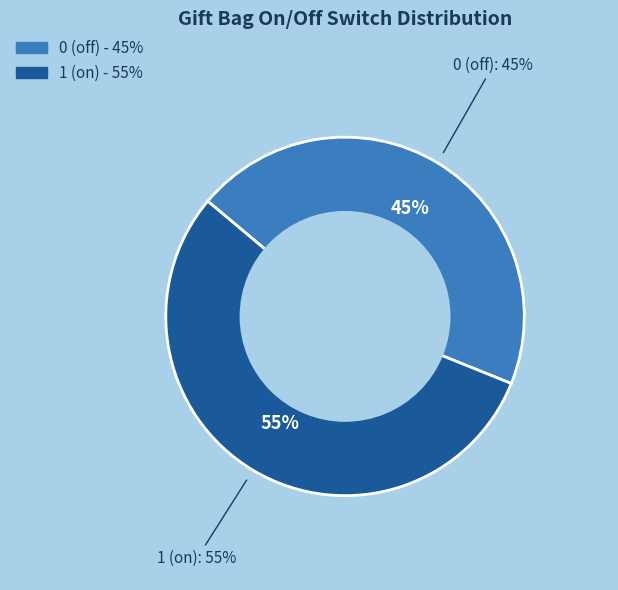

Which category accounts for the majority?

1 (on)